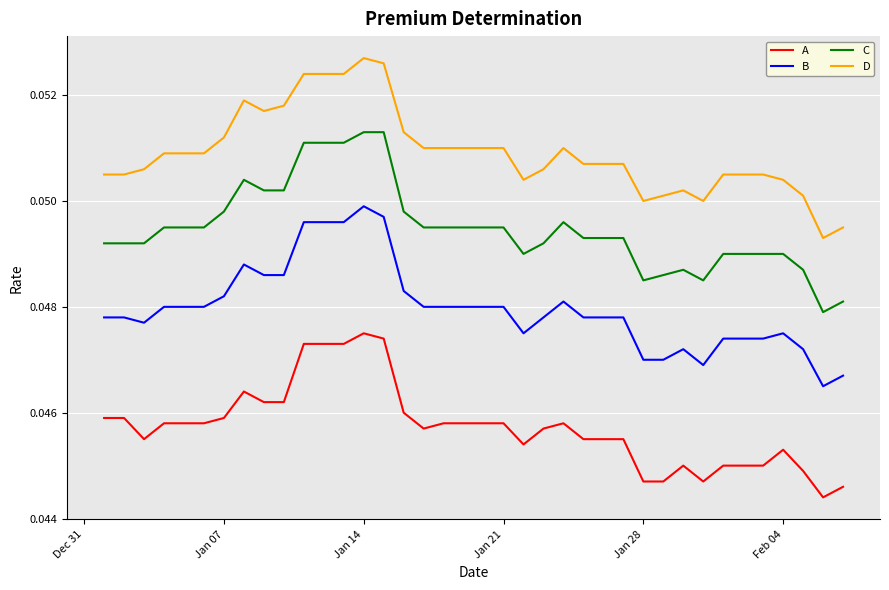

True or false: B and D cross at least once.

False